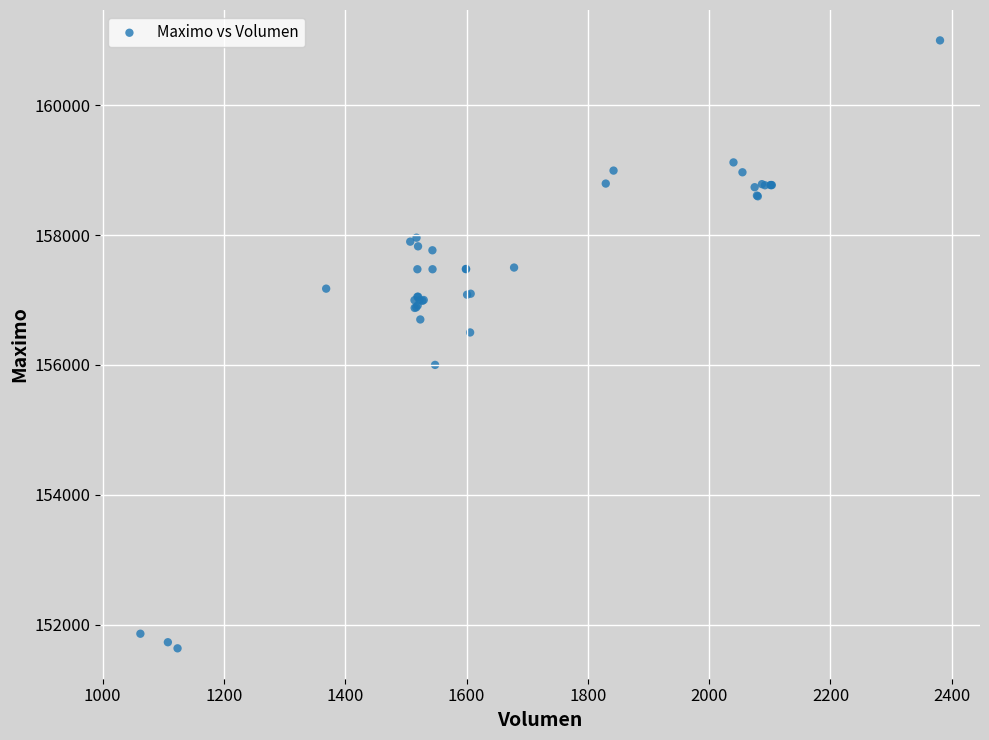

What Y value in the scatter plot is closest to 156316?

156500